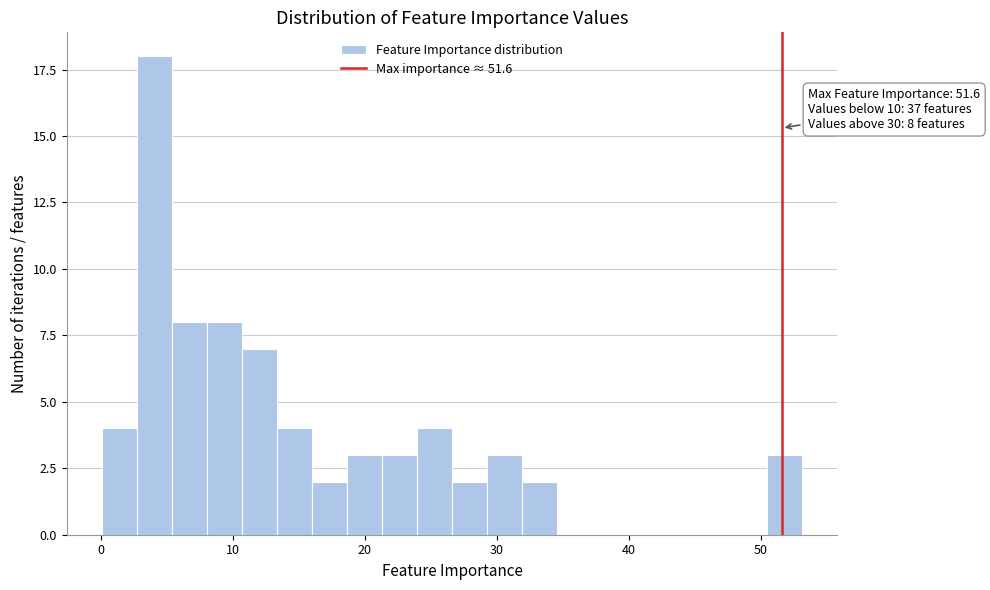

Read against the x-axis, roughly where is the centre of the tallest bar?

4